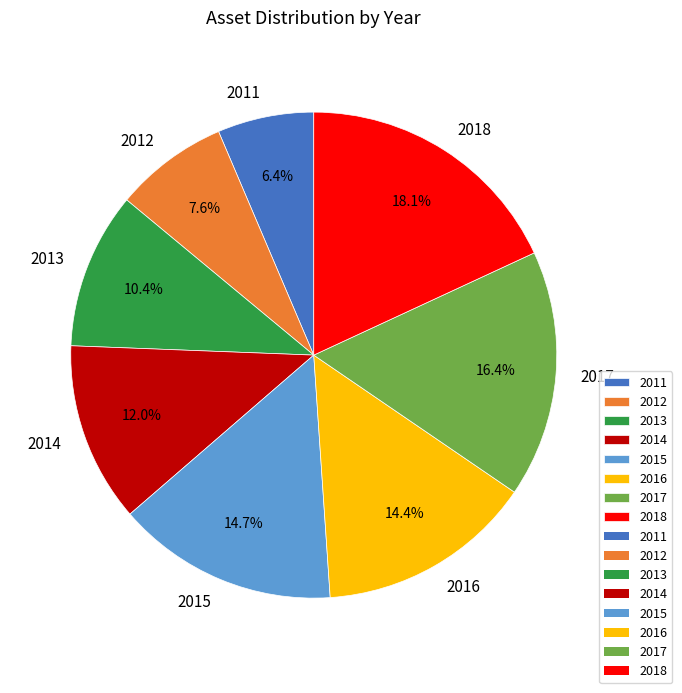

Which category has the biggest portion of the pie?

2018